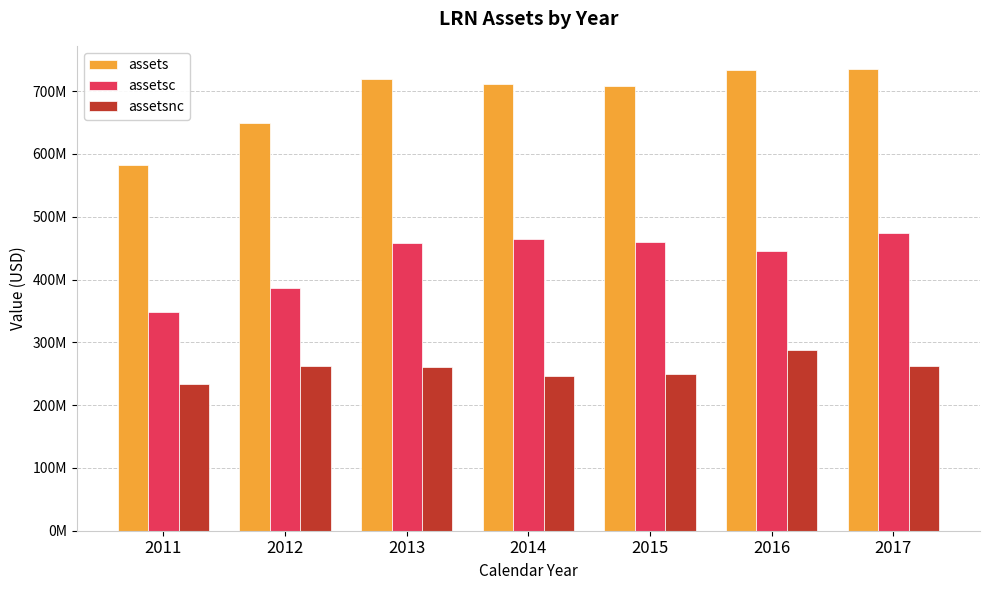

What is the total value across all series at 2016?

1468110000